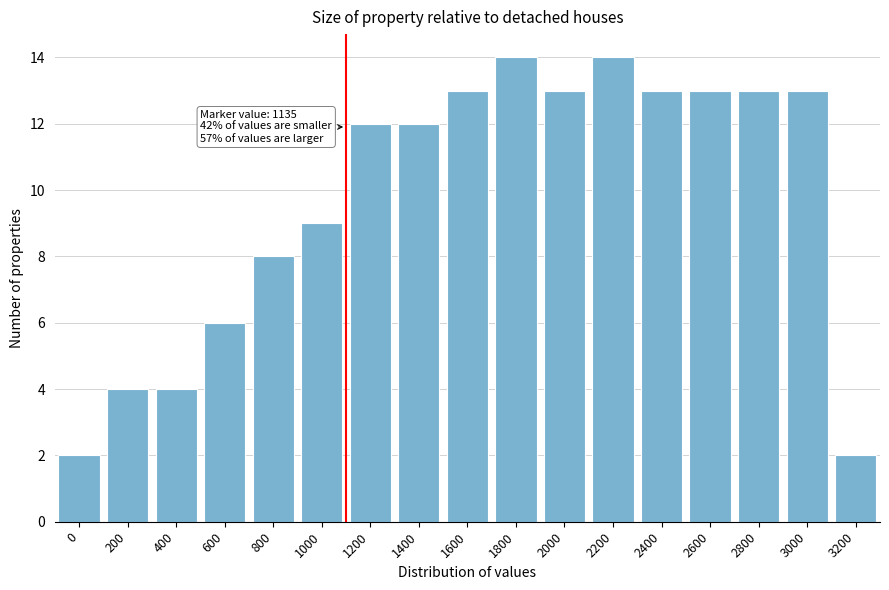

Reading left to right, extract all data points from this chart.

2	4	4	6	8	9	12	12	13	14	13	14	13	13	13	13	2